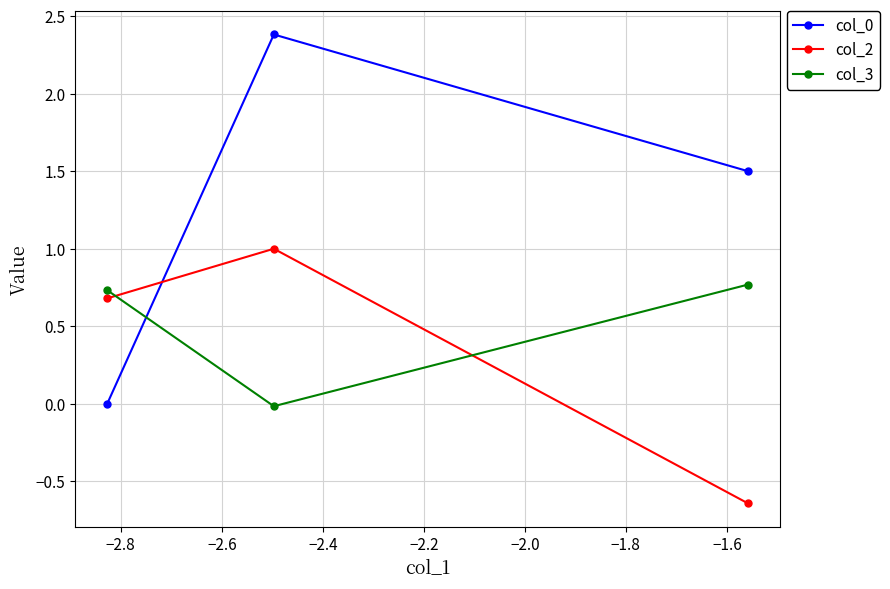

What is the average value of the col_2 series?

0.3